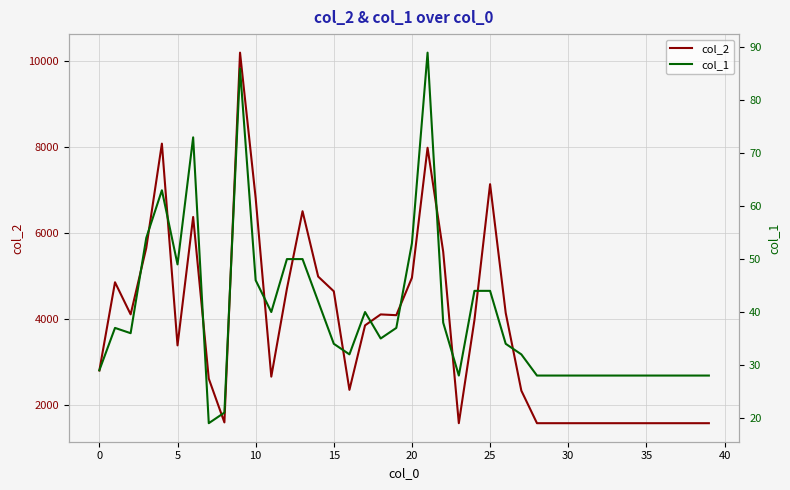

The col_2 series shows 1876 at 12. True or false?

False